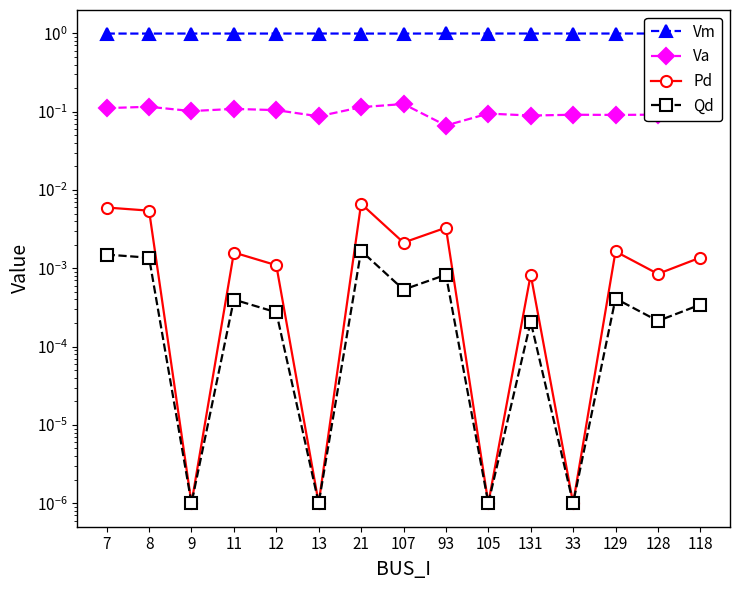

Does the chart have visible grid lines?

No